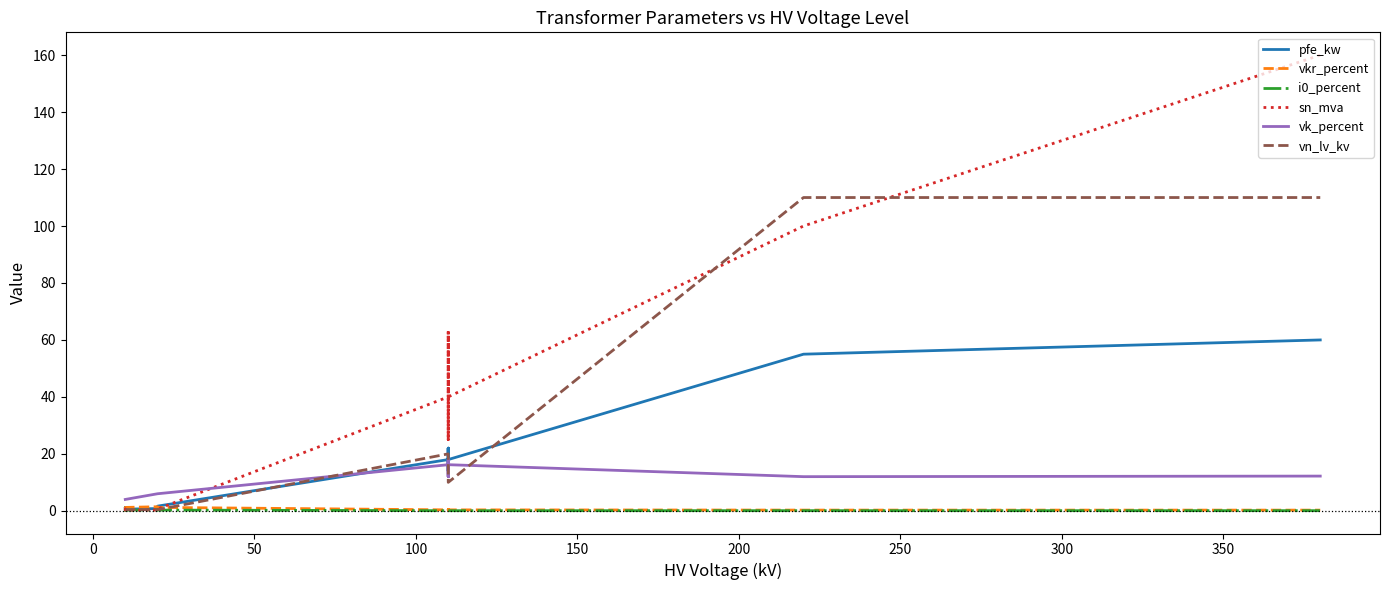

Is the value of sn_mva at 250 greater than the value of pfe_kw at 10?

Yes